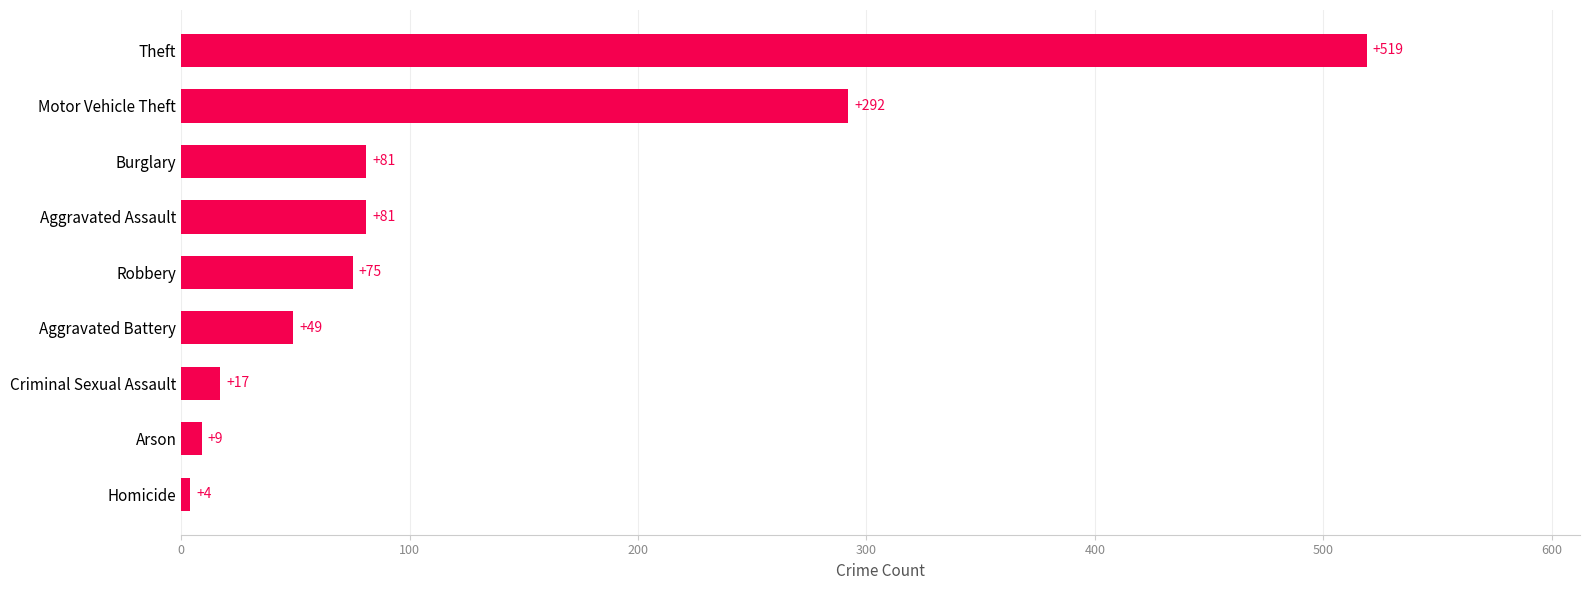

Read the value at Robbery, to the nearest 50.

100